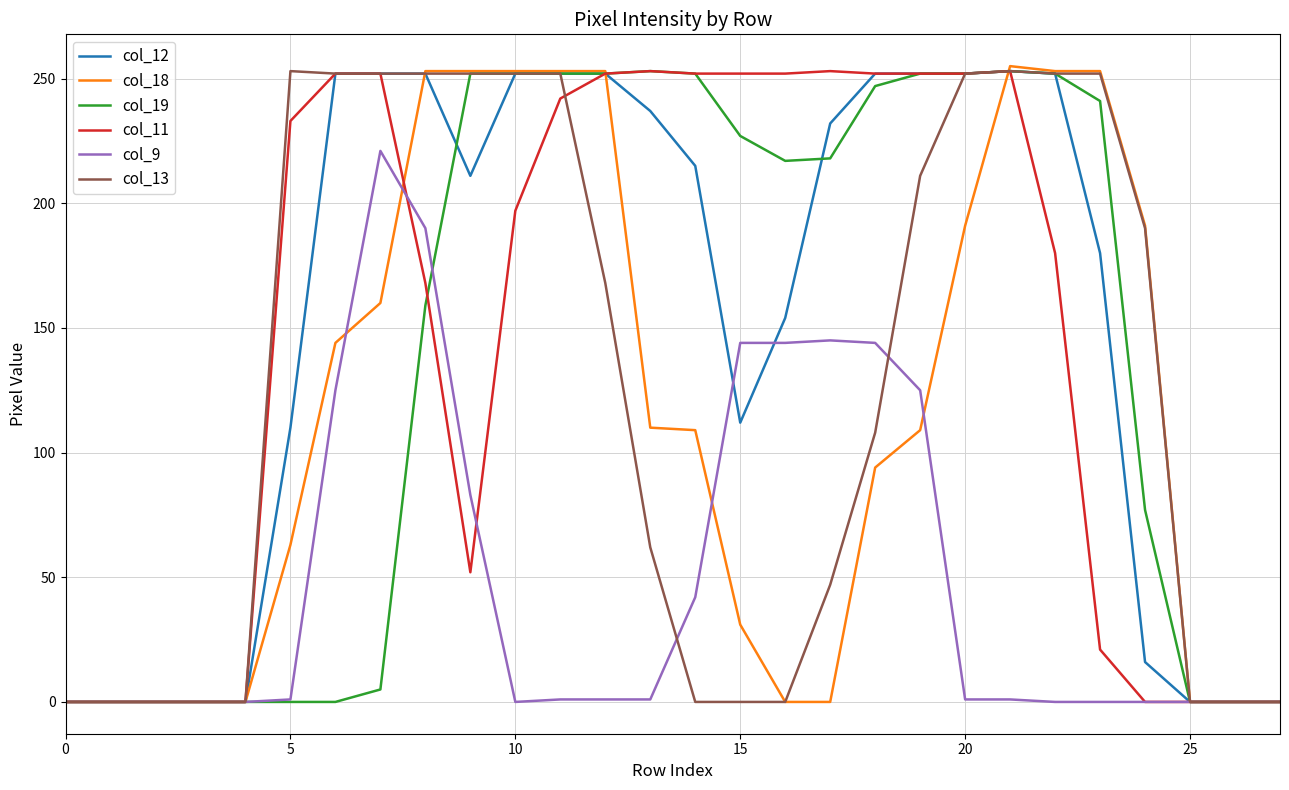

Which series has the widest spread of values?

col_18